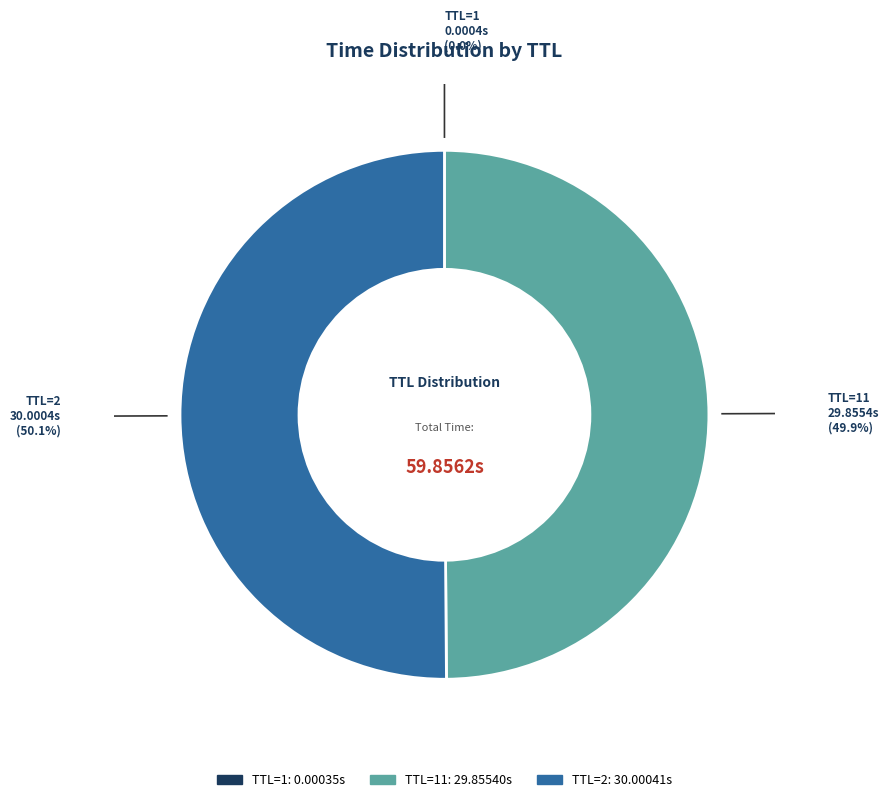

To the nearest percent, what is the difference between the largest and smallest slice percentages?

50%